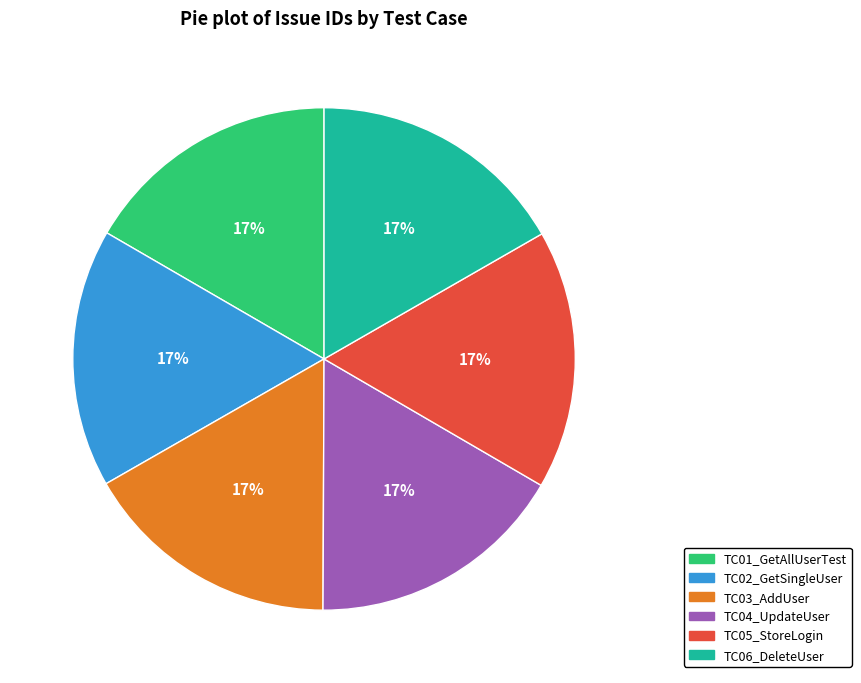

The TC01_GetAllUserTest slice represents 5% of the pie. True or false?

False